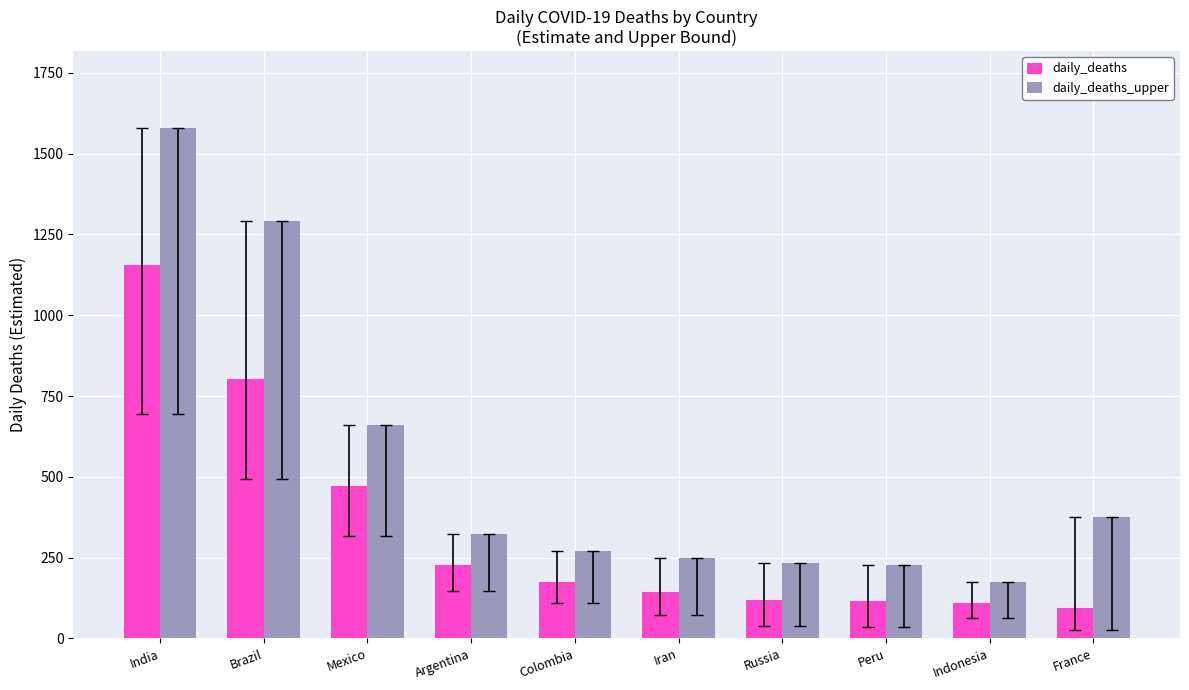

At how many categories does at least one series exceed 640?

3